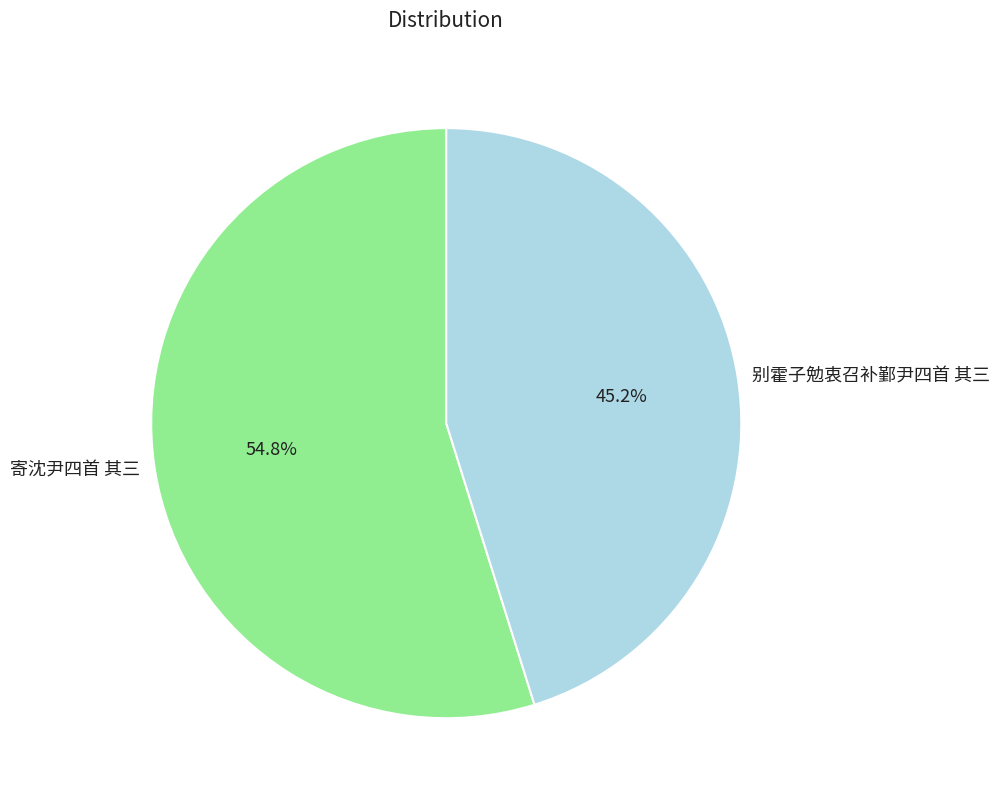

Rank the categories by value from highest to lowest.

寄沈尹四首 其三, 别霍子勉衷召补鄞尹四首 其三